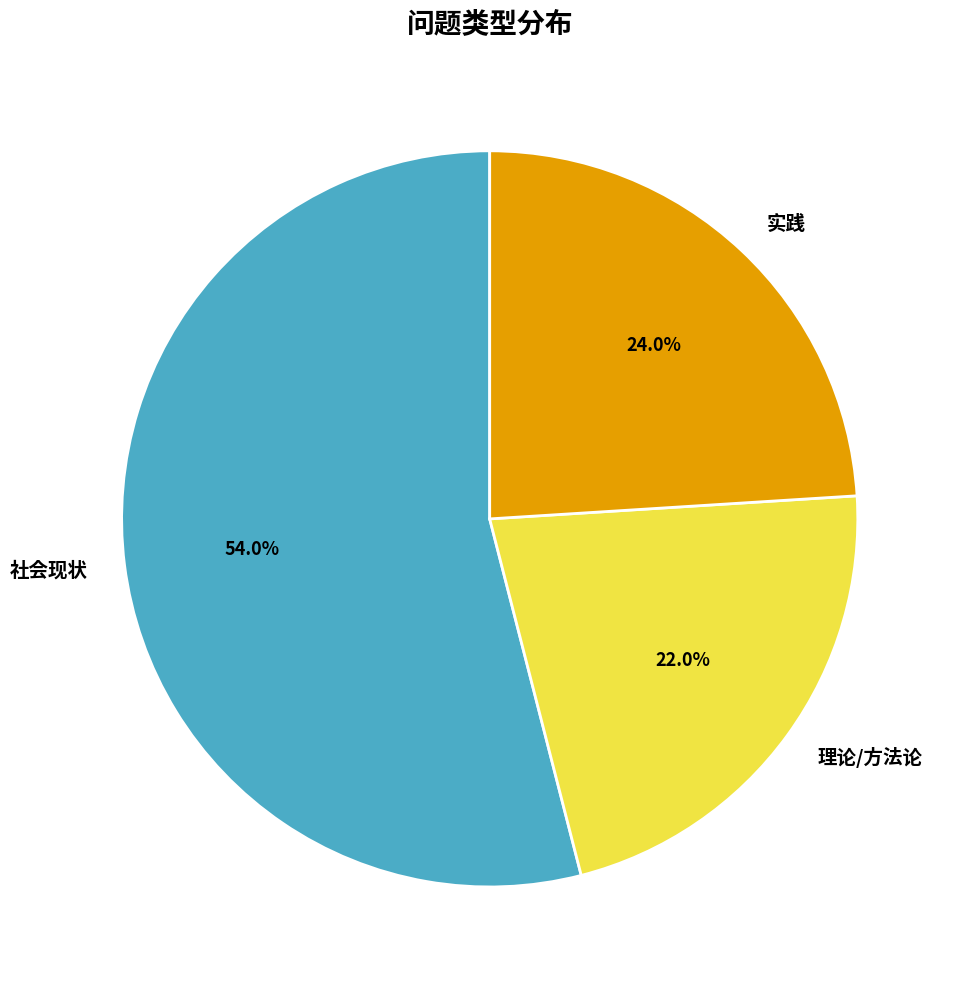

Count the number of slices in the pie.

3